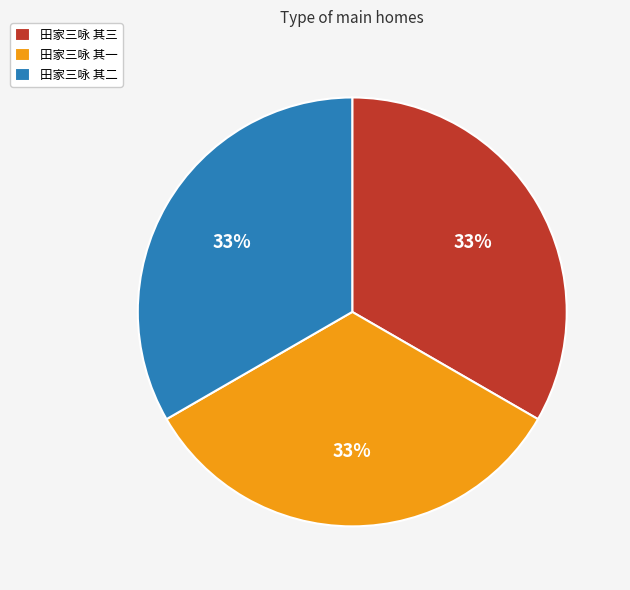

How many slices are in this pie chart?

3